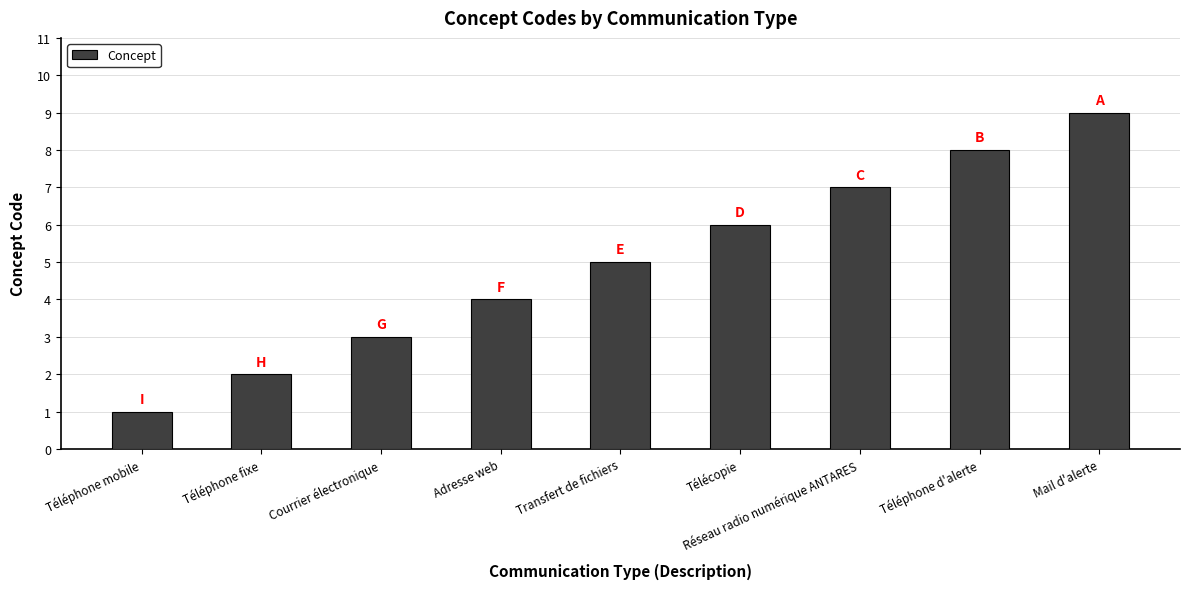

What is the difference between the maximum and second lowest values?

7